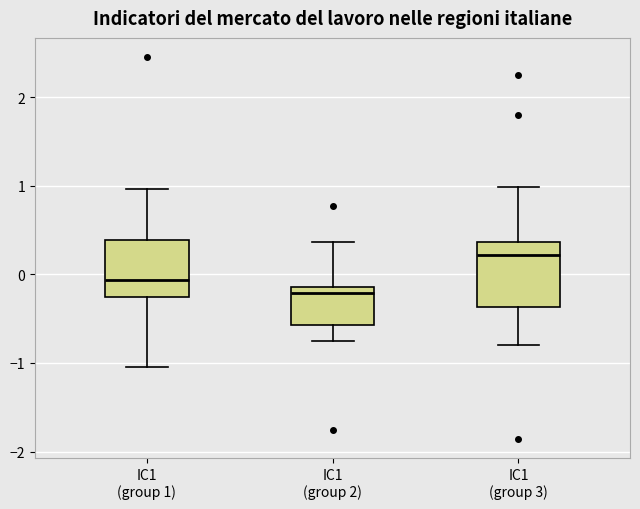

Which box's median line is the highest?

IC1 (group 3)